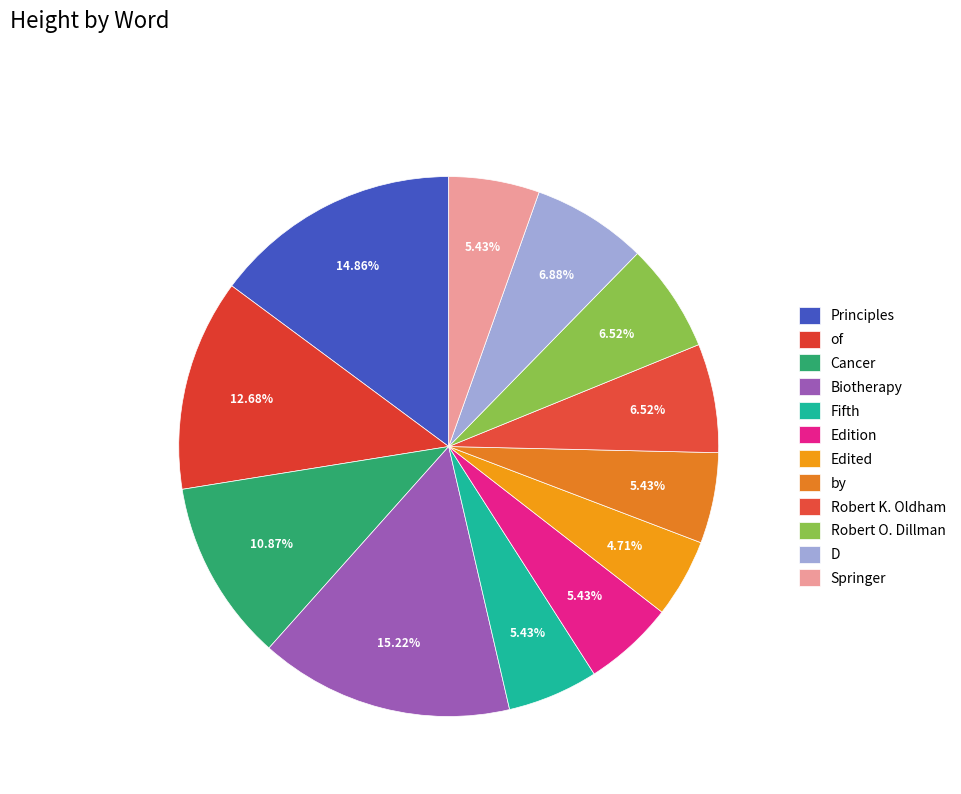

True or false: of accounts for 13% of the total.

True